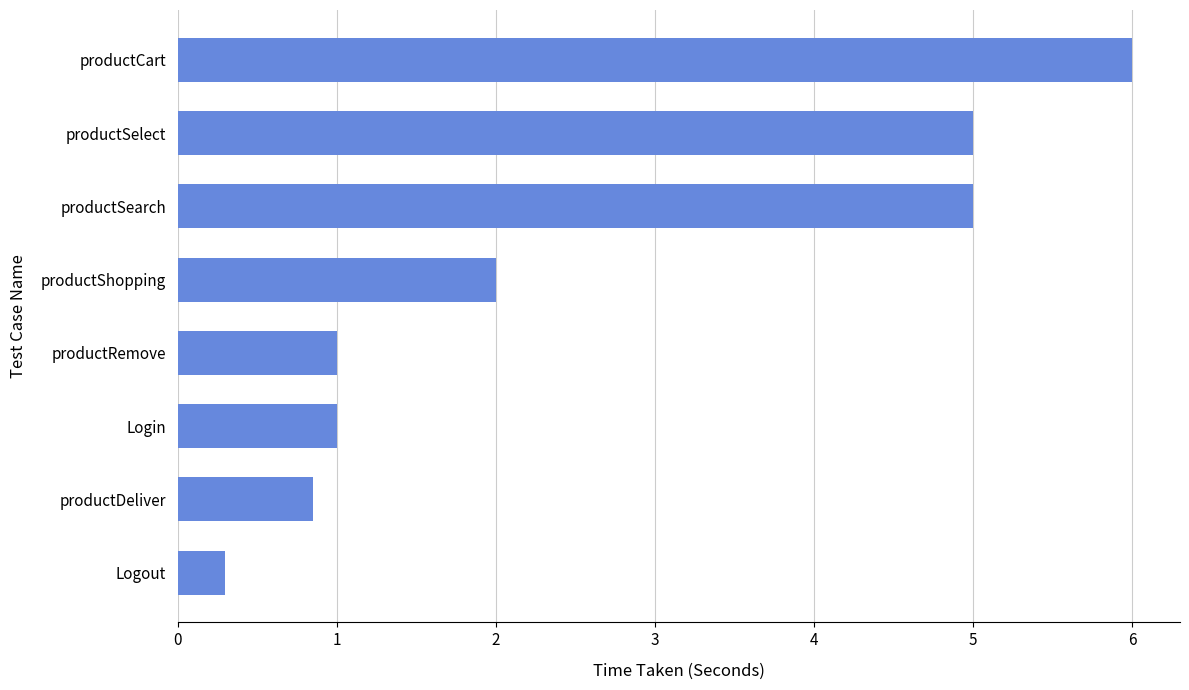

Where is the data nearest to the value 3?

productShopping